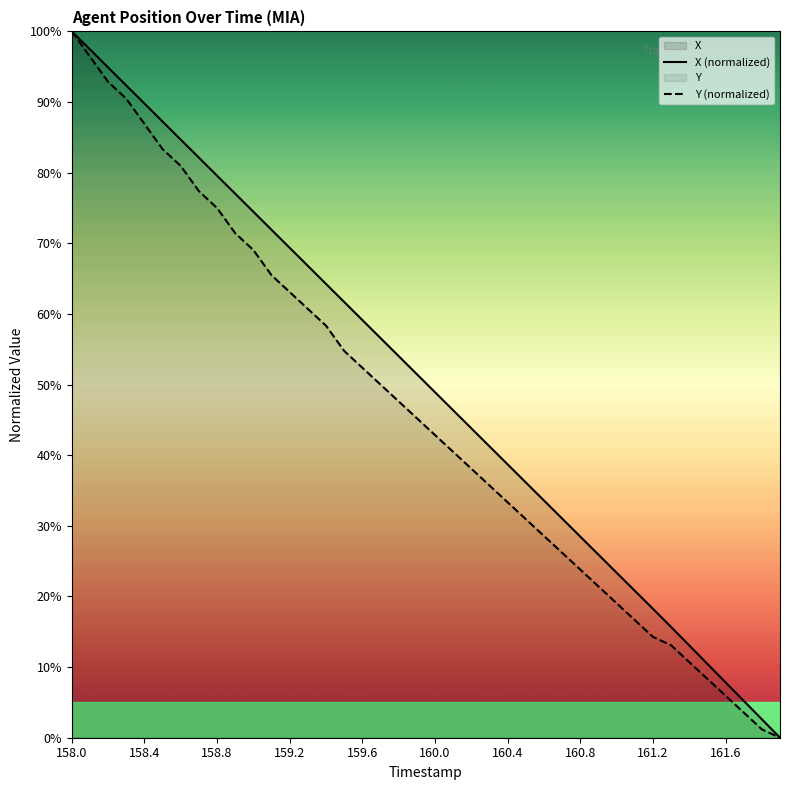

What is the greatest value displayed?

100.0